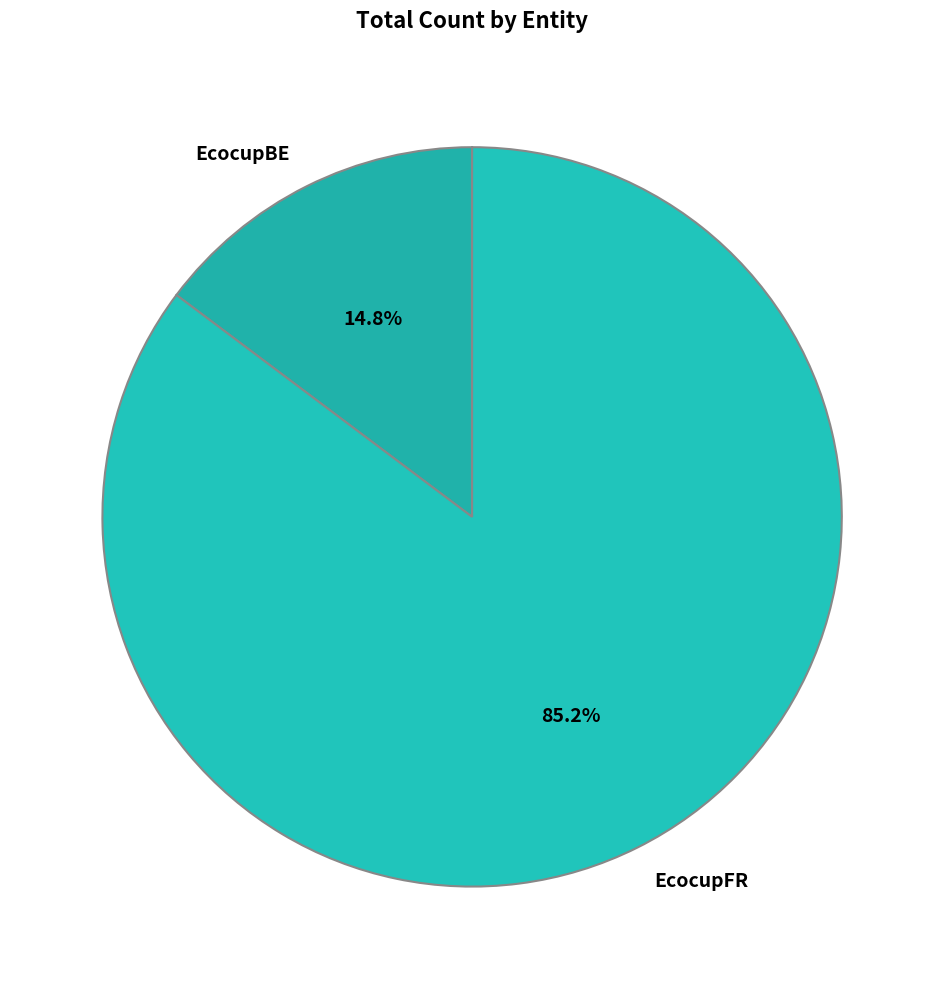

What percentage is NOT represented by EcocupBE?

85.2%